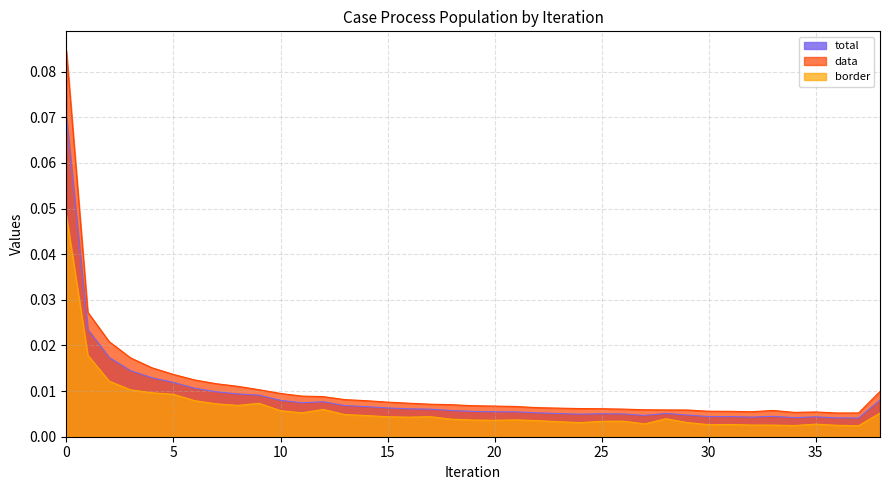

Count the number of data series in this chart.

3